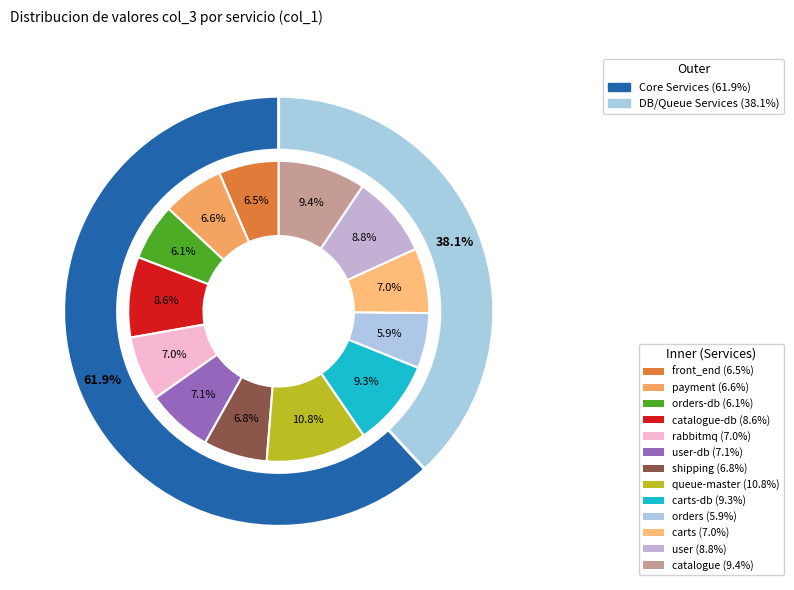

What percentage is the catalogue-db slice, to the nearest percent?

9%